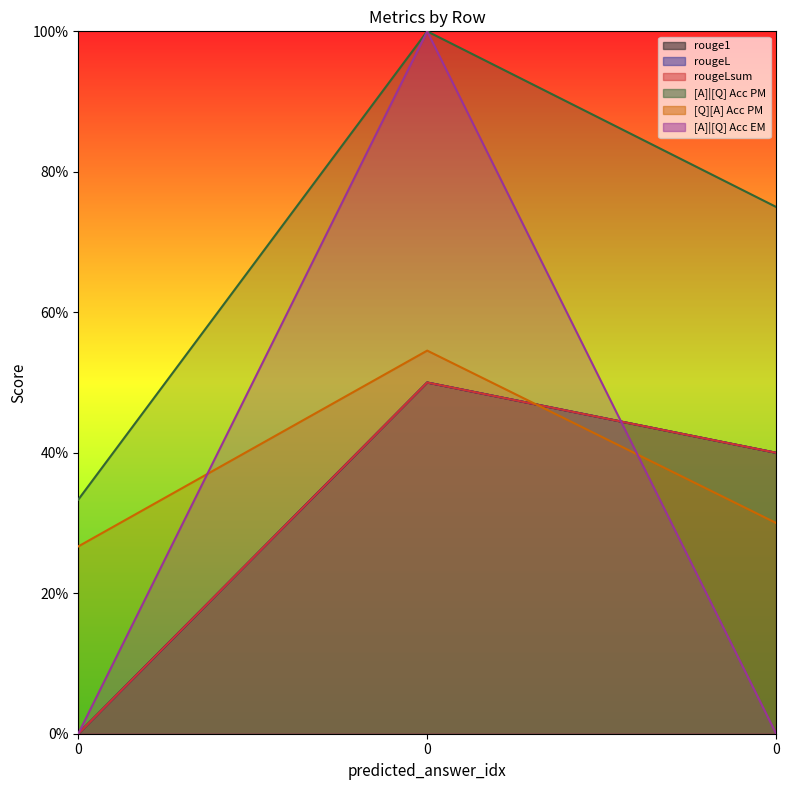

Which series has the widest spread of values?

[A]|[Q] Acc EM